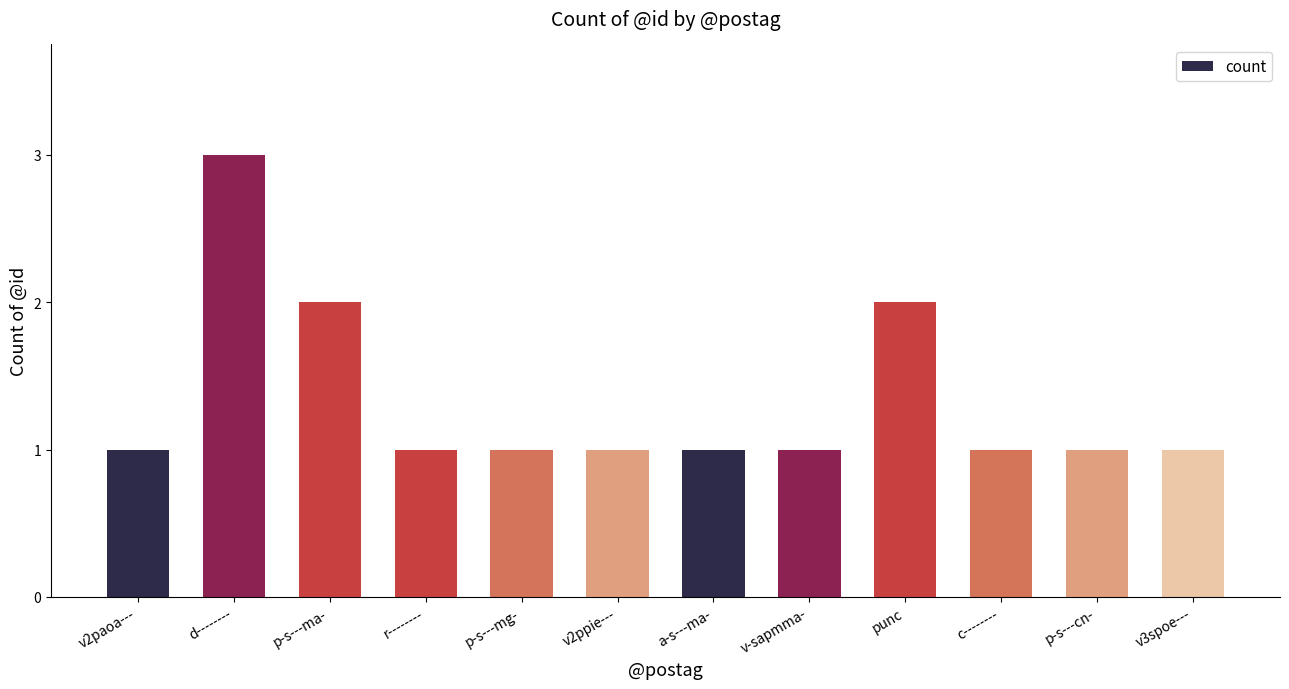

Are the bars grouped side by side (vs. stacked)?

No